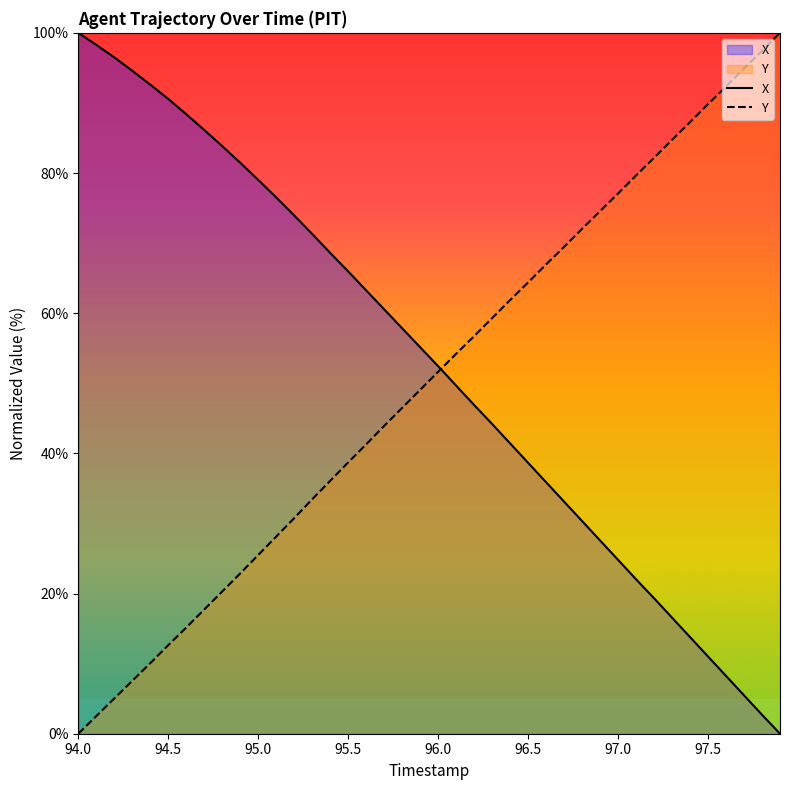

True or false: X and TIMESTAMP cross at least once.

True